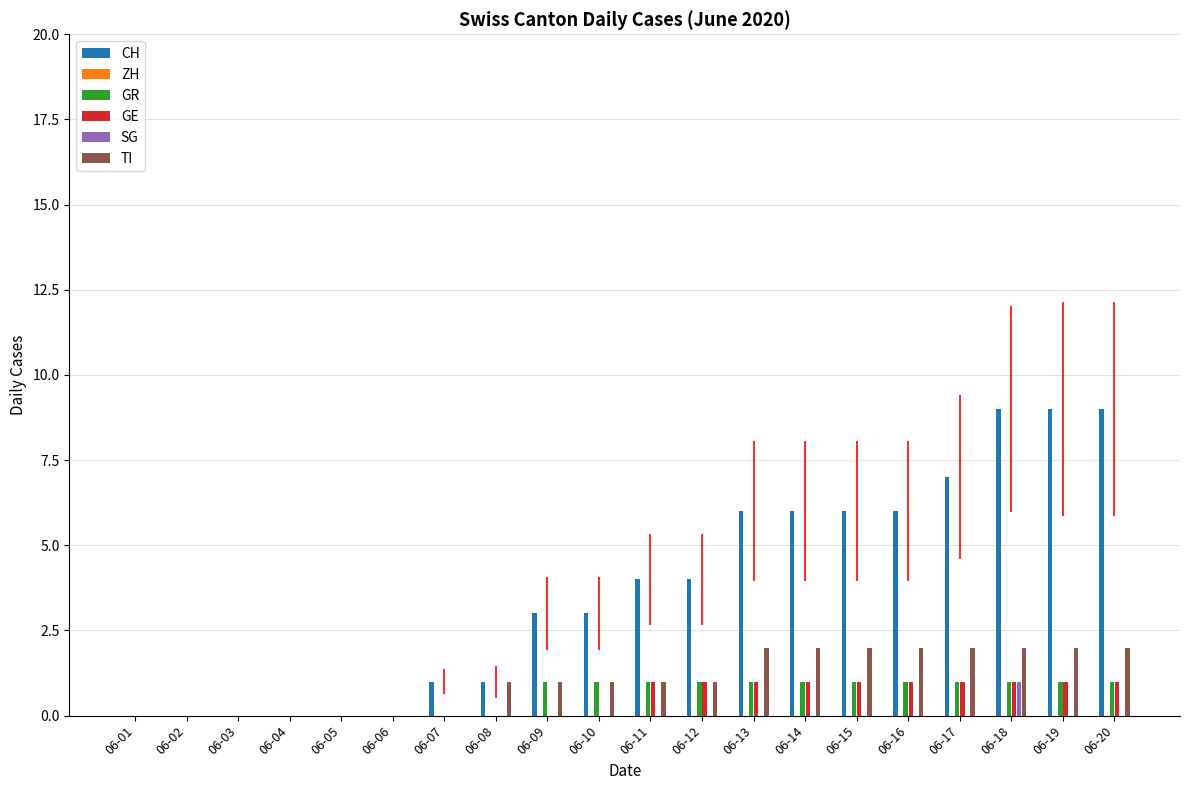

Rank the categories by GE value from lowest to highest.

06-01, 06-02, 06-03, 06-04, 06-05, 06-06, 06-07, 06-08, 06-09, 06-10, 06-11, 06-12, 06-13, 06-14, 06-15, 06-16, 06-17, 06-18, 06-19, 06-20